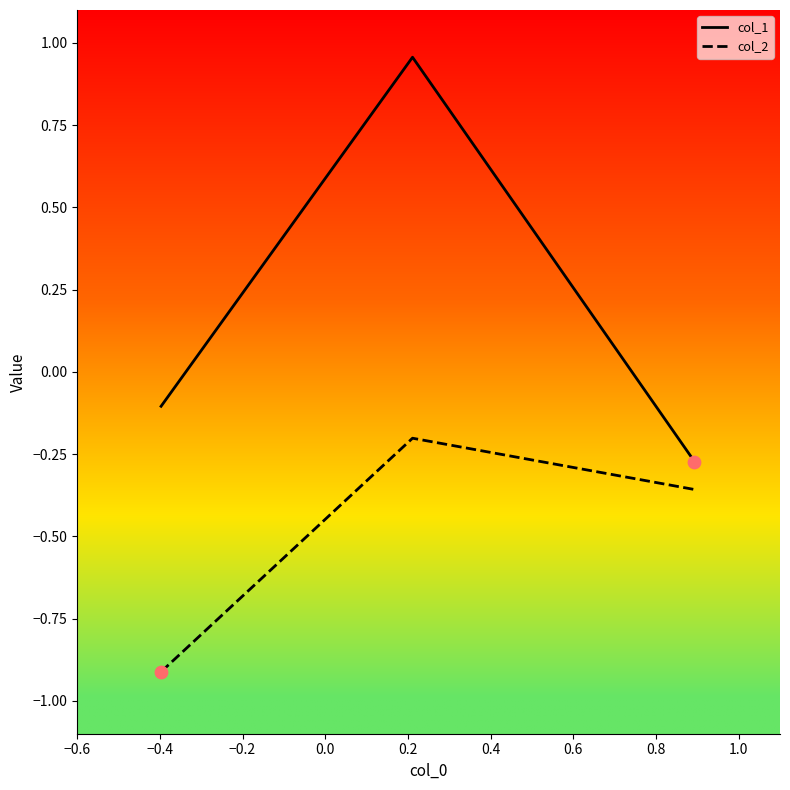

Which series has the largest total across all categories?

col_1